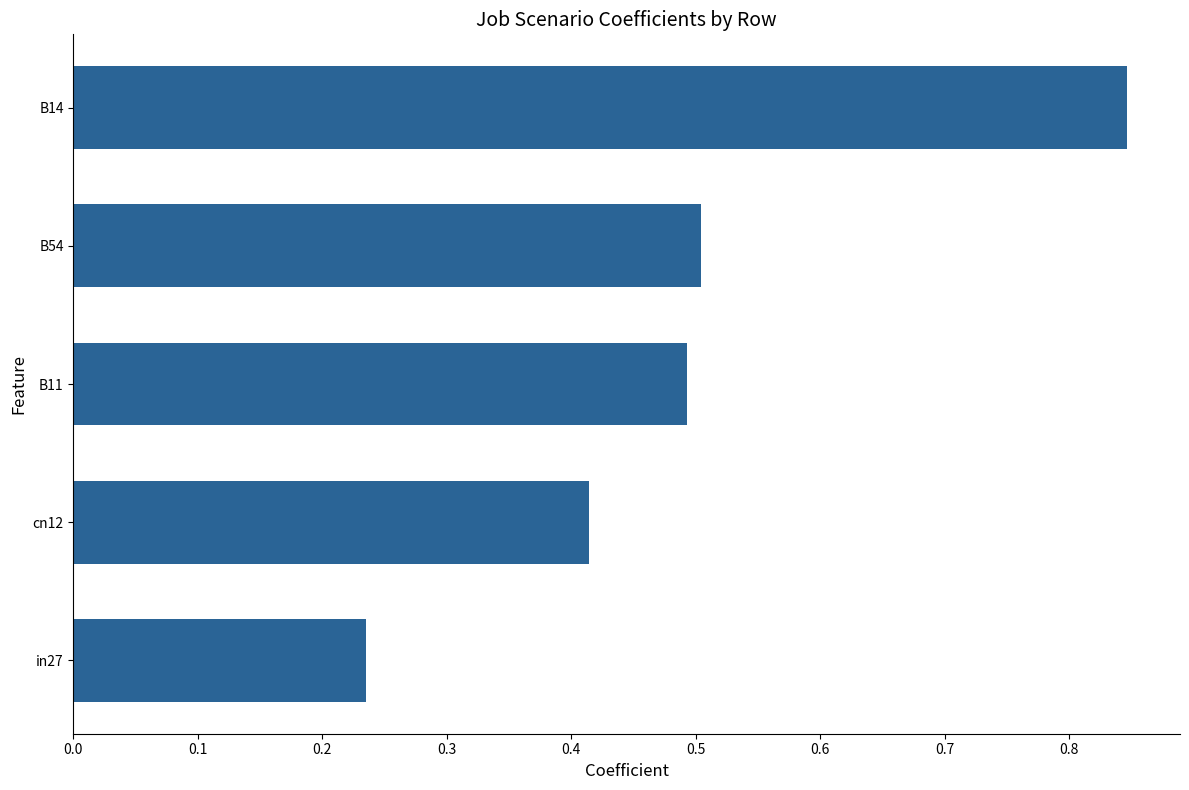

What is the difference between the maximum and minimum values?

0.6